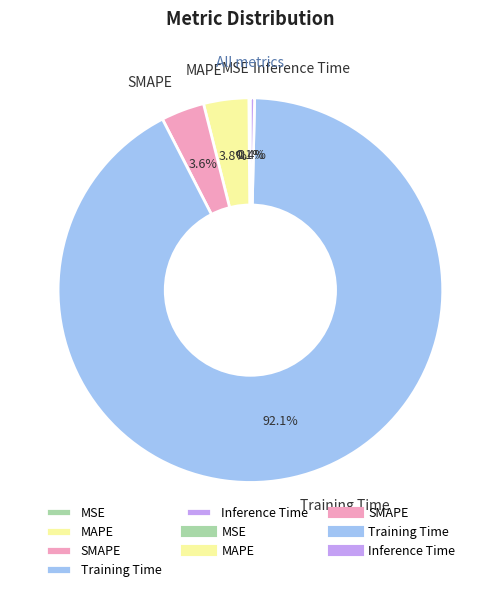

To the nearest percent, what is the difference between the Inference Time and MAPE slice percentages?

3%